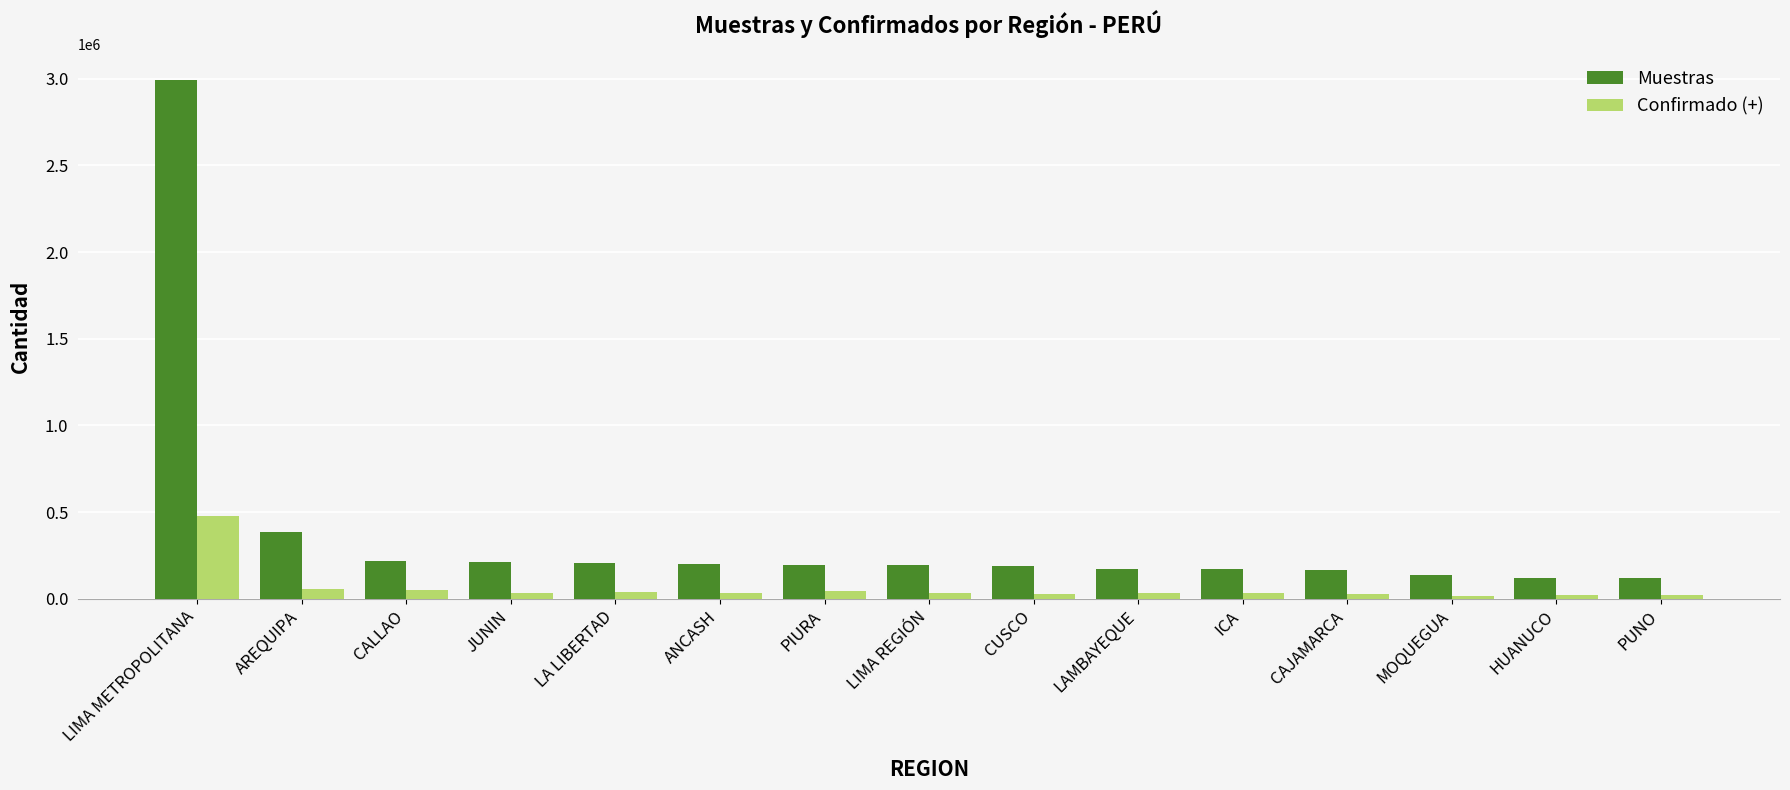

What is the value of the Confirmado (+) bar at the 9th from the left?

29172